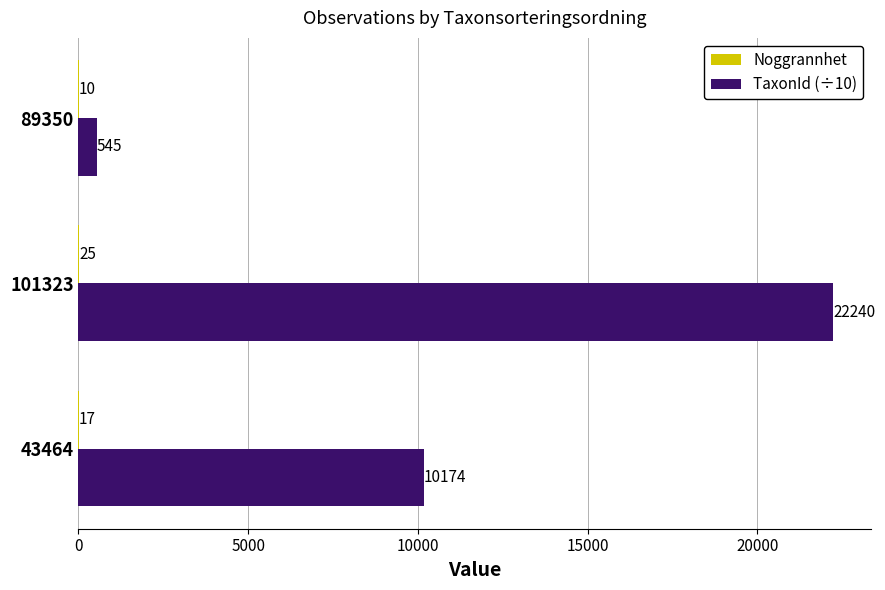

At which category is the sum across all series the highest?

101323